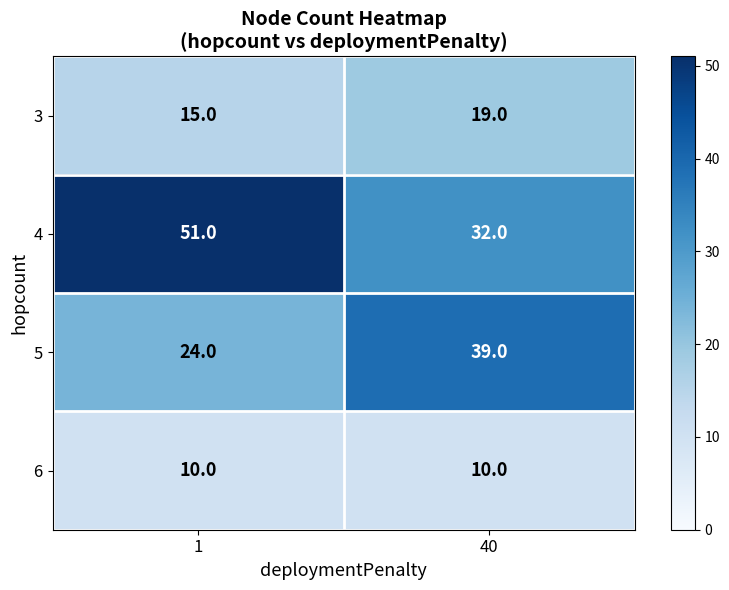

What is the difference between the highest and lowest values at 40?

29